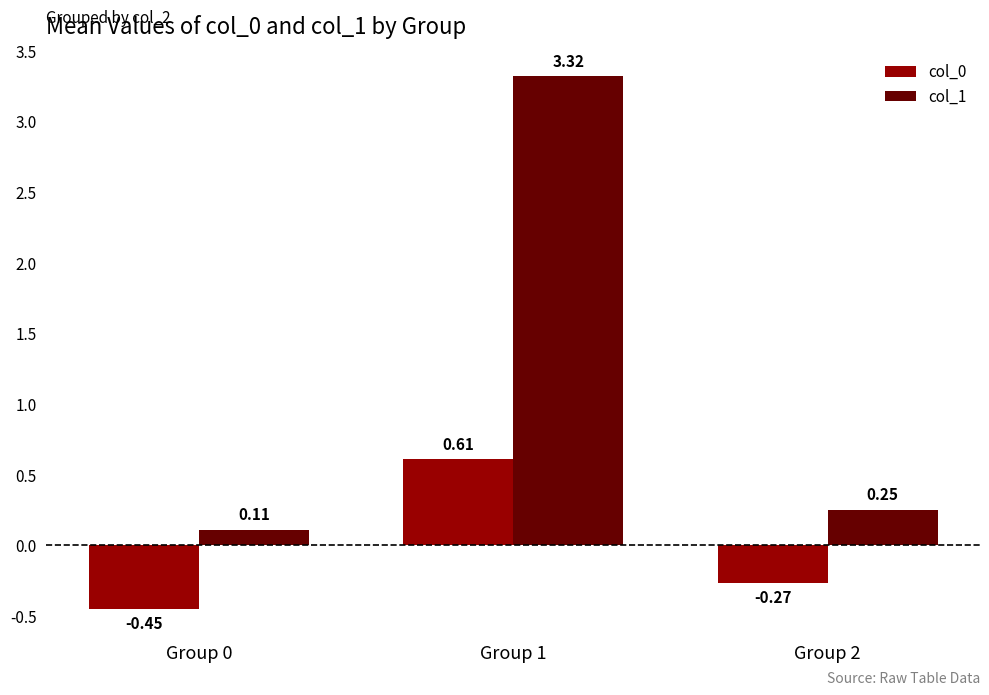

Where is col_1 nearest to the value 1?

Group 2